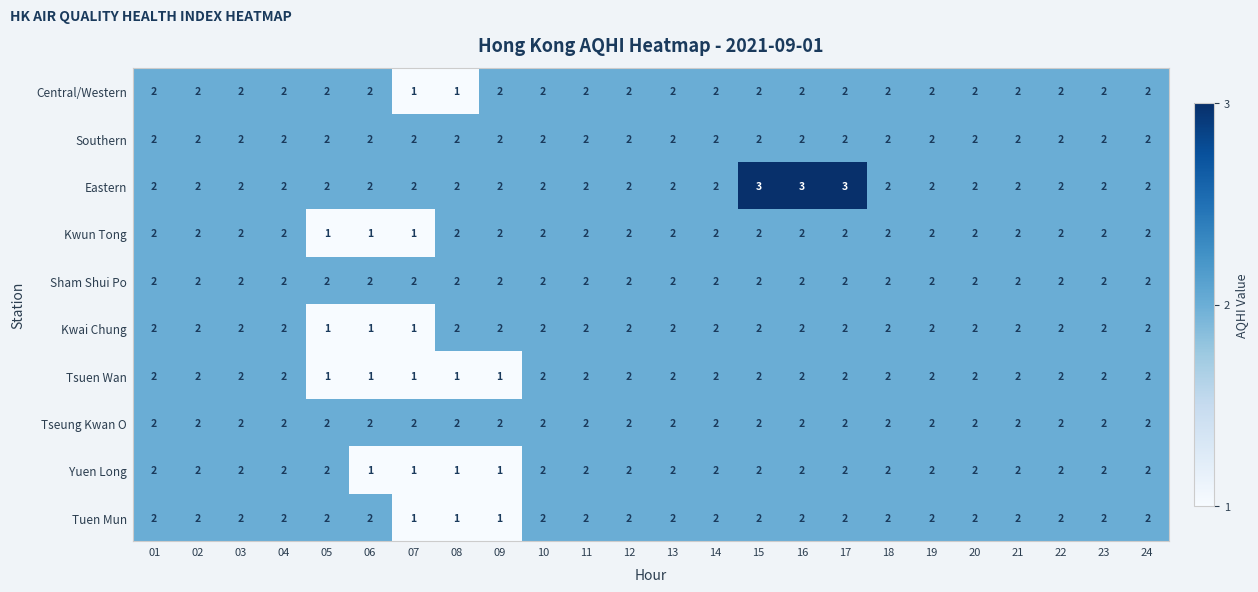

What is the minimum value shown in the chart?

1